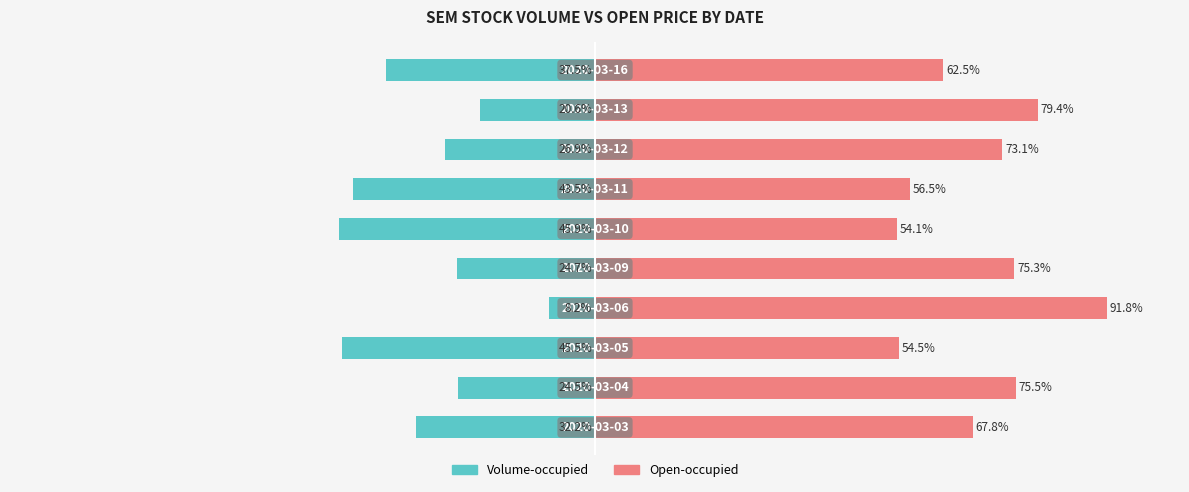

Is it true that Volume-occupied equals -9.4 at 7?

False